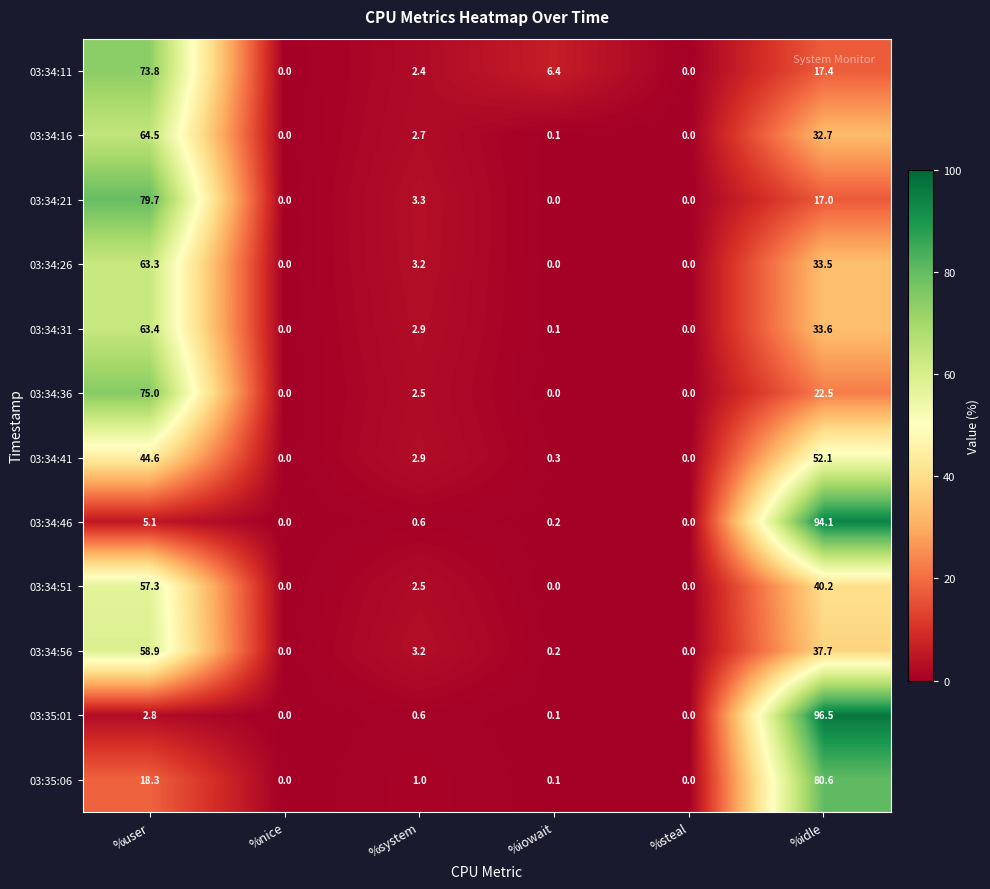

Rank the series at %idle from highest to lowest value.

03:35:01, 03:34:46, 03:35:06, 03:34:41, 03:34:51, 03:34:56, 03:34:31, 03:34:26, 03:34:16, 03:34:36, 03:34:11, 03:34:21